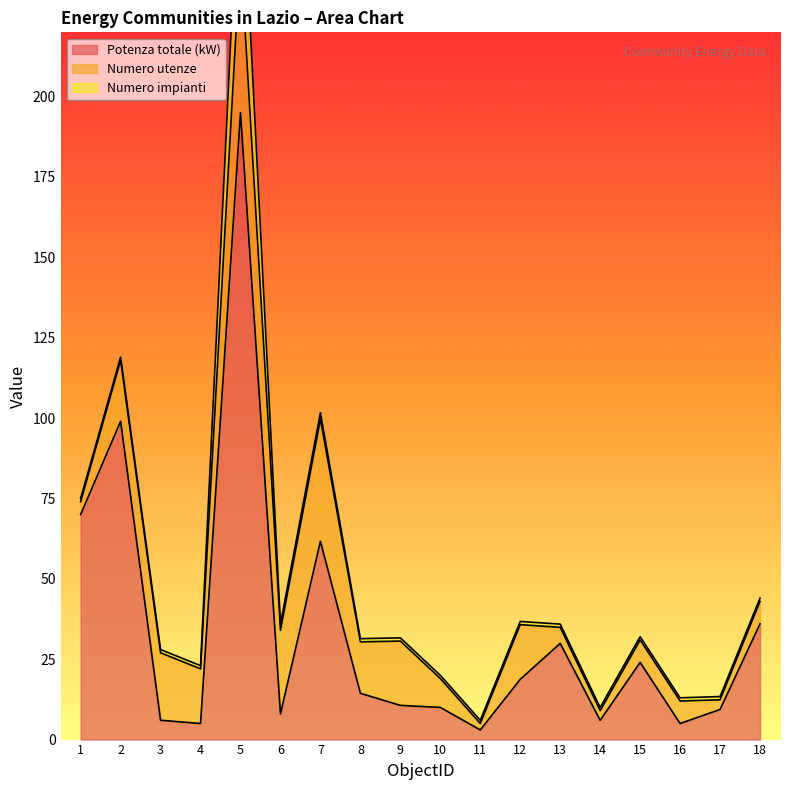

What are all the series names shown in the legend?

Potenza totale (kW), Numero utenze, Numero impianti